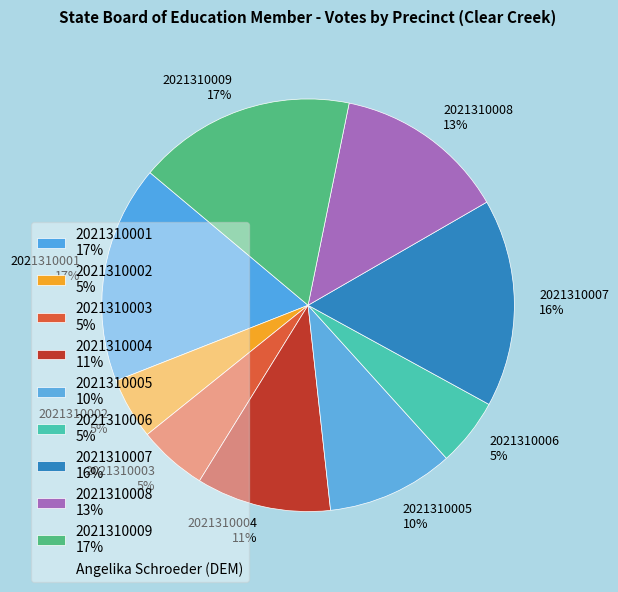

Combined, do 2021310003 5% and 2021310006 5% account for over 50%?

No